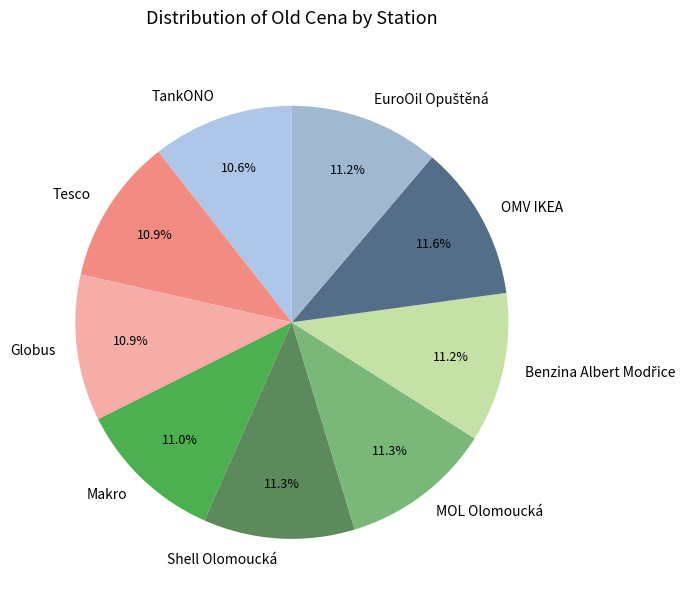

To the nearest percent, what portion does Tesco represent?

11%